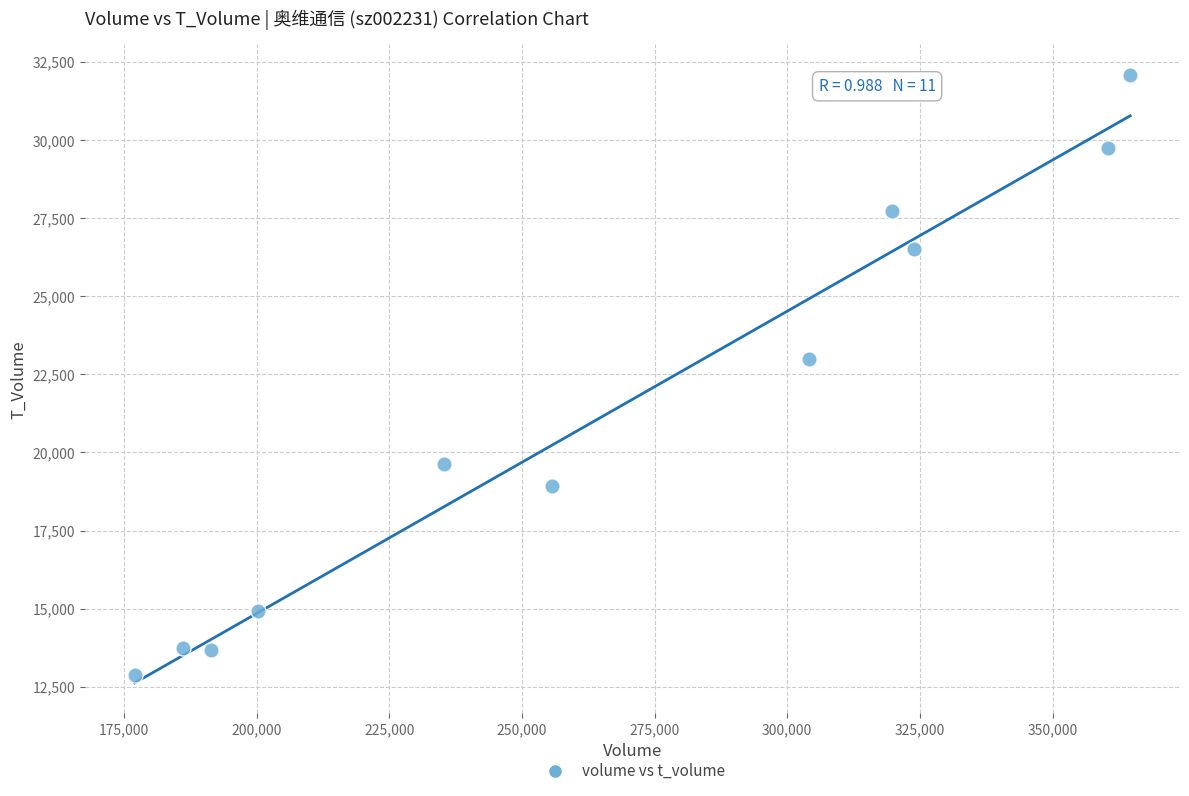

What is the average Y value?

21166